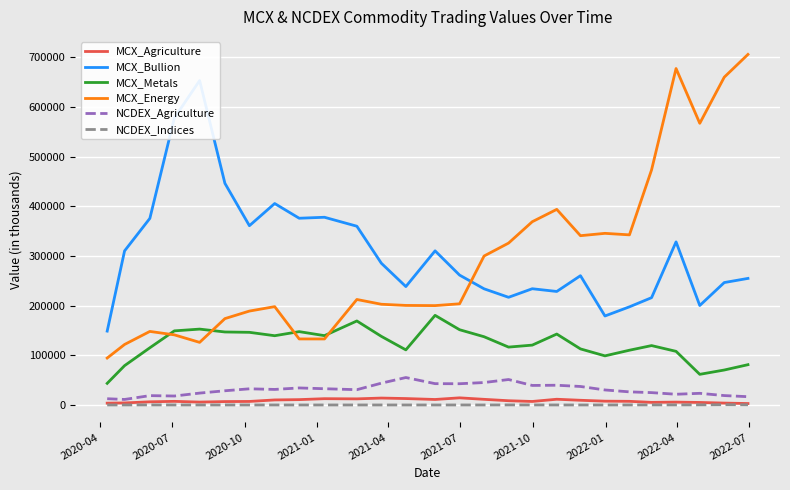

True or false: MCX_Metals and MCX_Agriculture cross at least once.

False